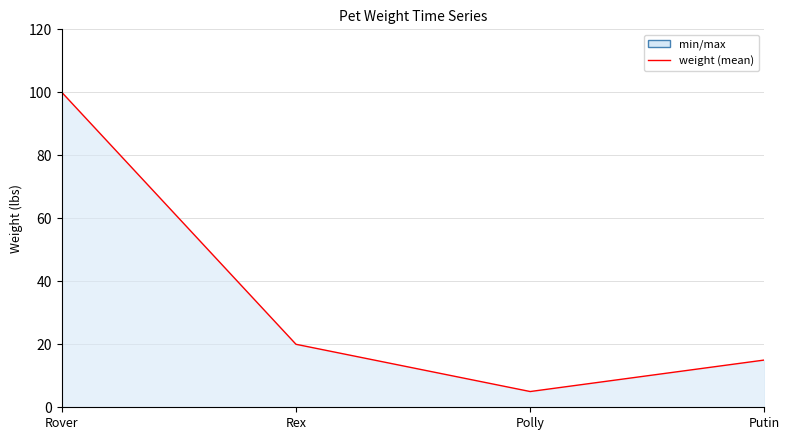

What is the difference between the maximum and second lowest values?

85